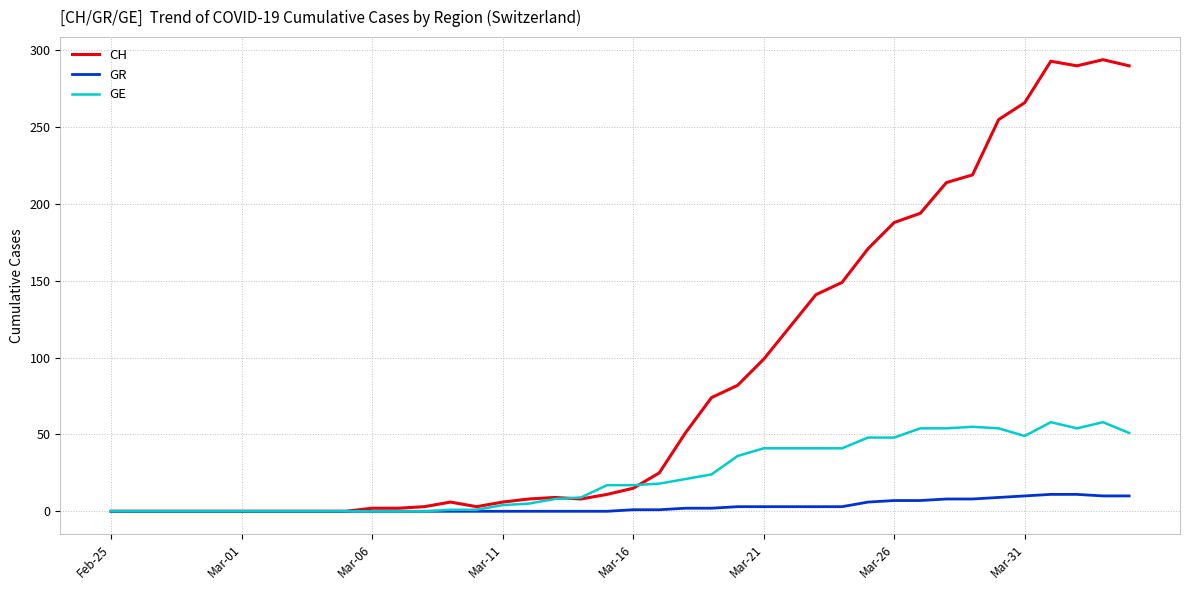

Does the chart have visible grid lines?

Yes